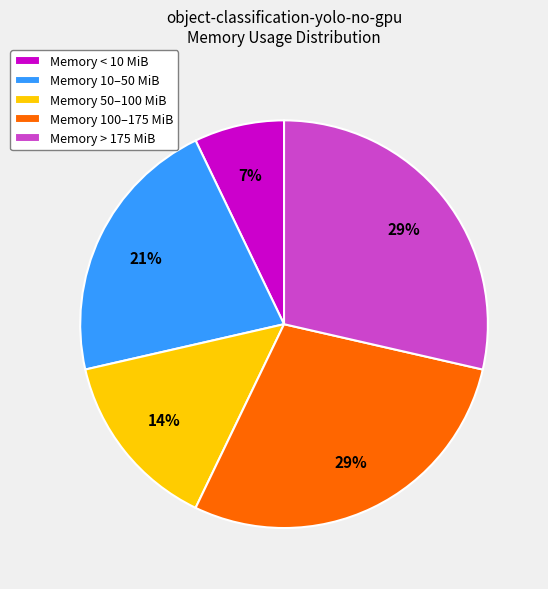

To the nearest percent, what is the average slice percentage?

20%